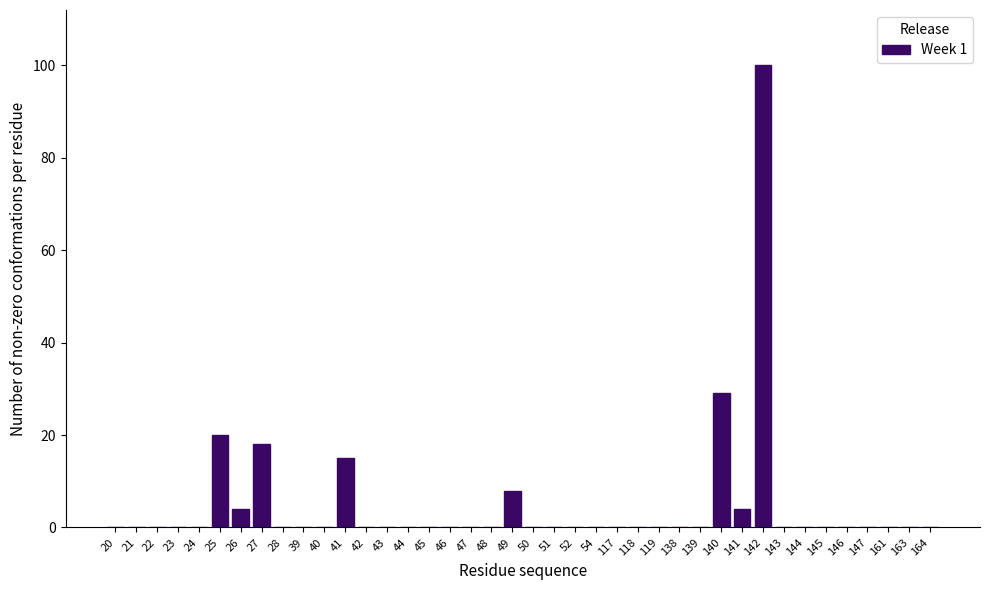

At which label is the value closest to 50?

140